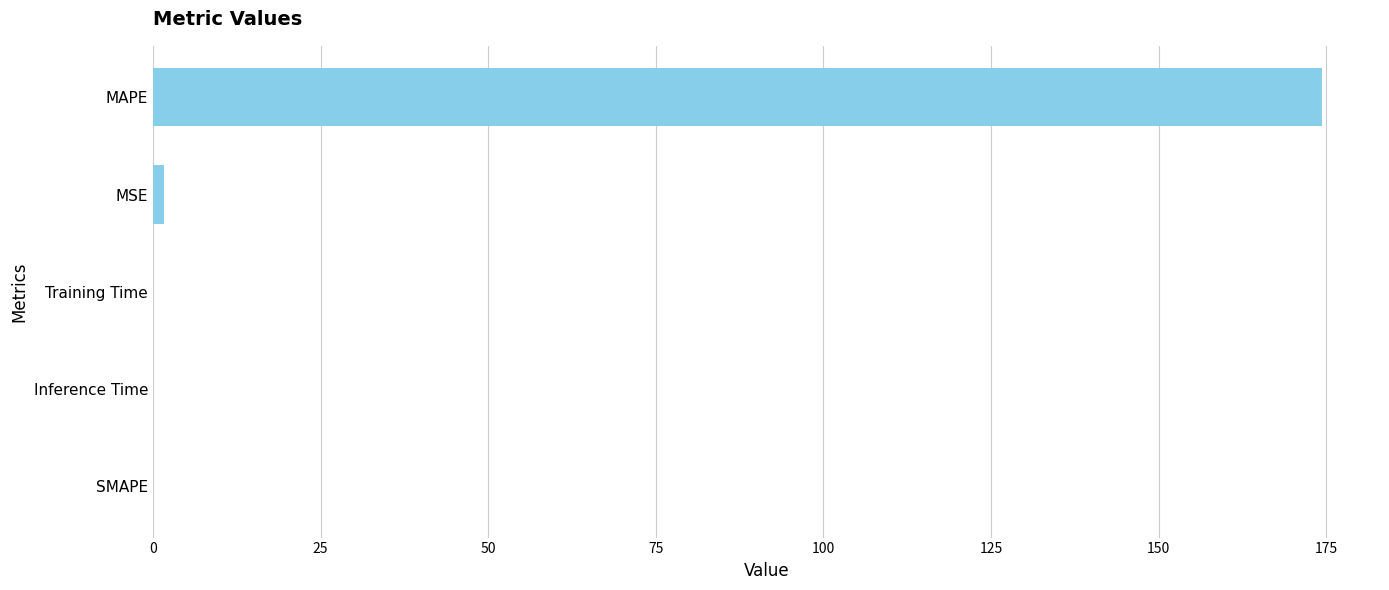

Which label corresponds to the largest value in the chart?

MAPE